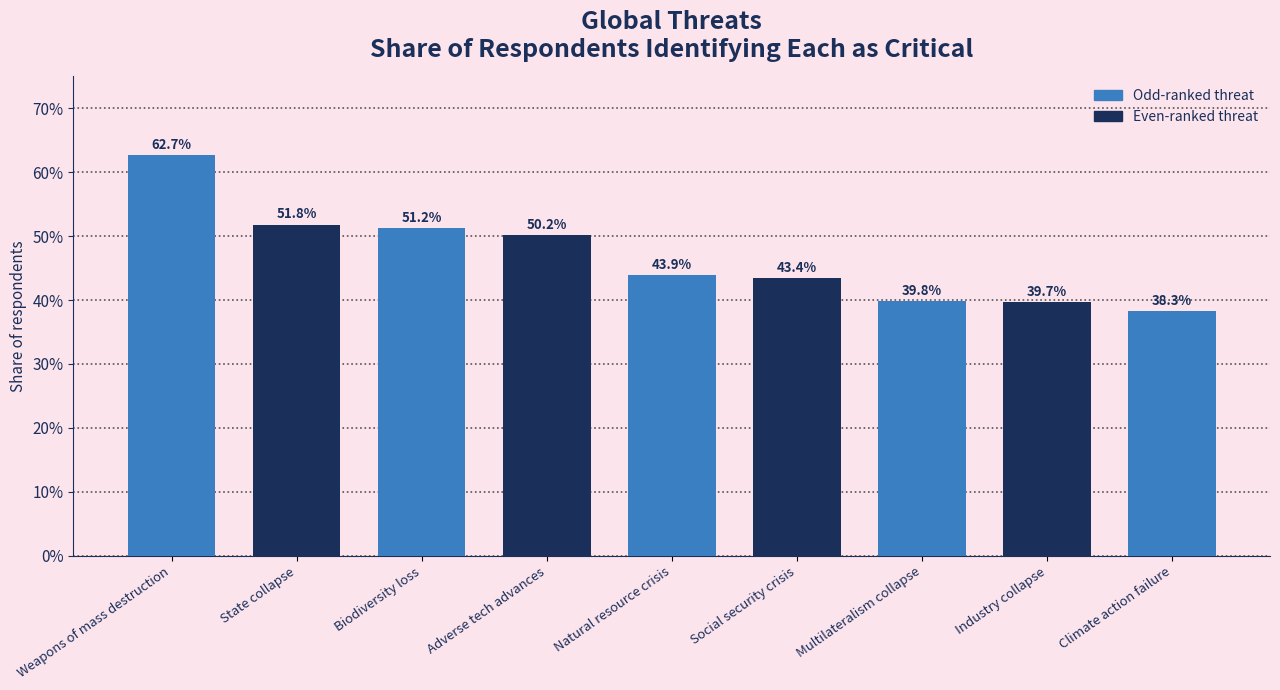

Is it true that the value at Multilateralism collapse is 0.2?

False